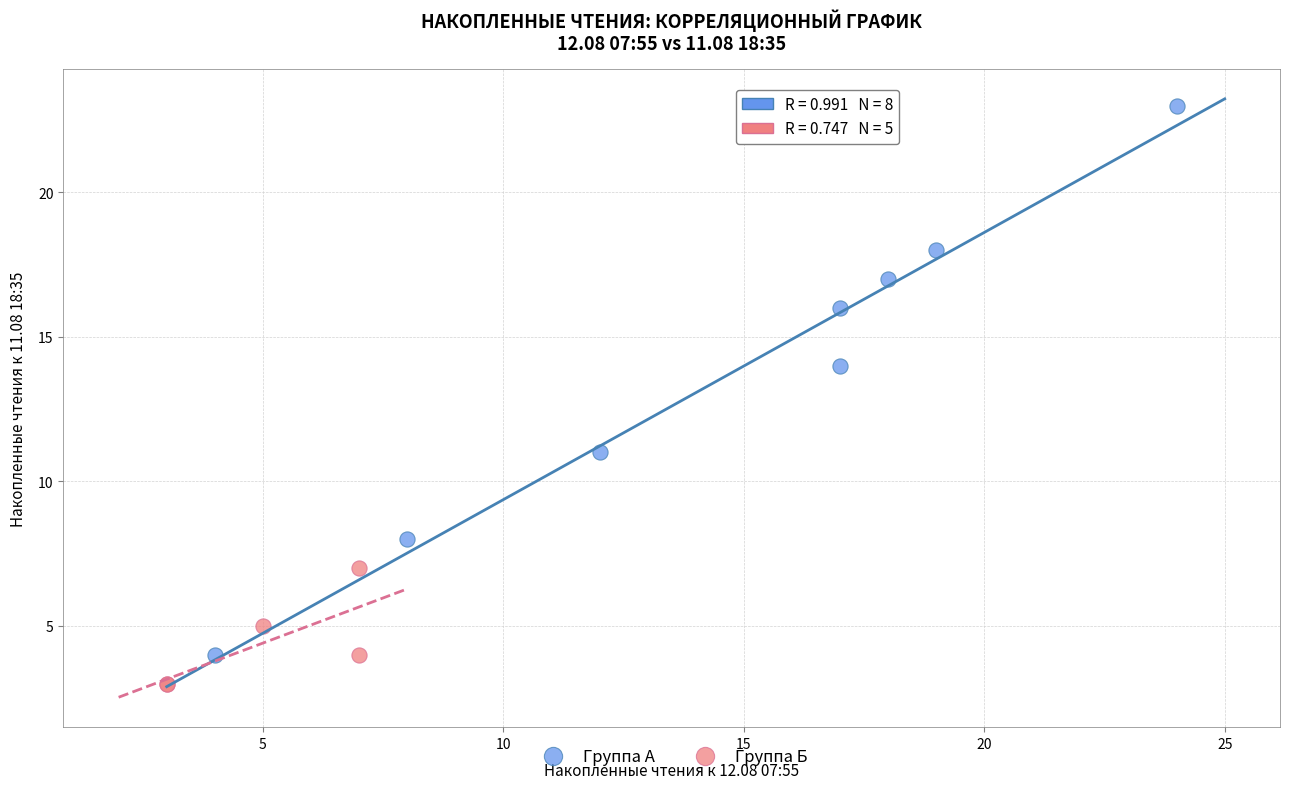

Which series reaches the minimum Y coordinate?

Группа Б